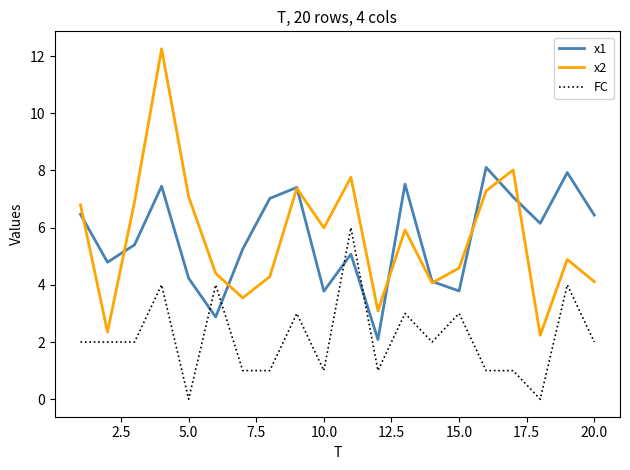

True or false: FC and x2 cross at least once.

False